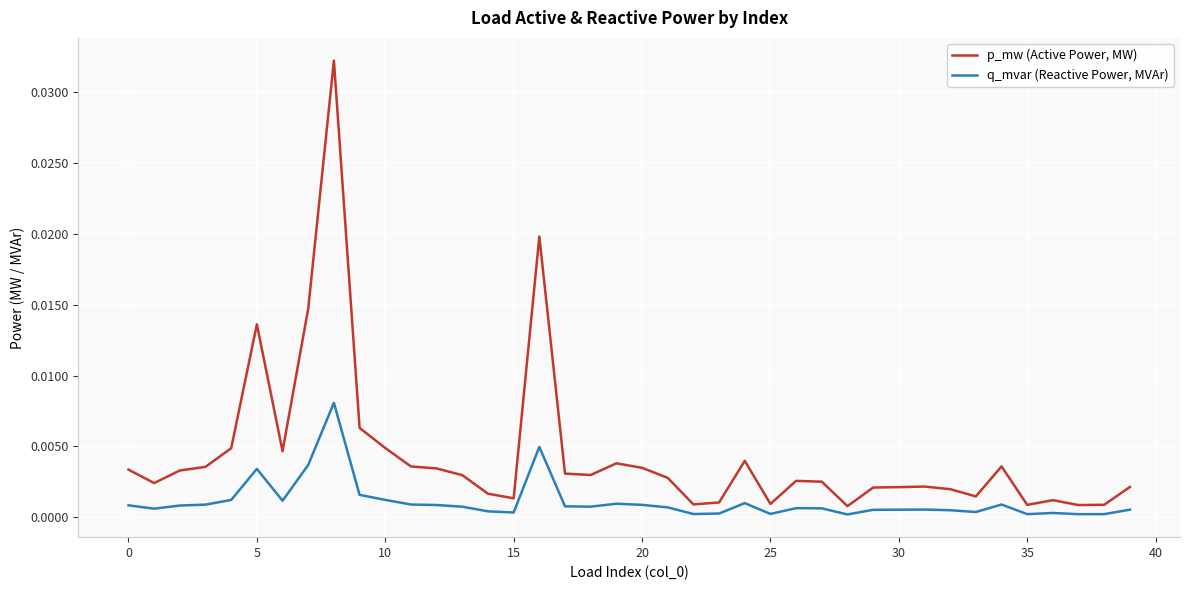

True or false: p_mw (Active Power, MW) and q_mvar (Reactive Power, MVAr) cross at least once.

False